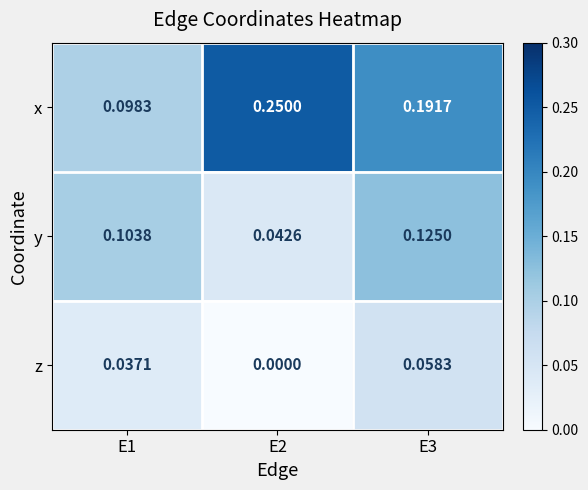

At E3, list the series in order from smallest to largest.

z, y, x